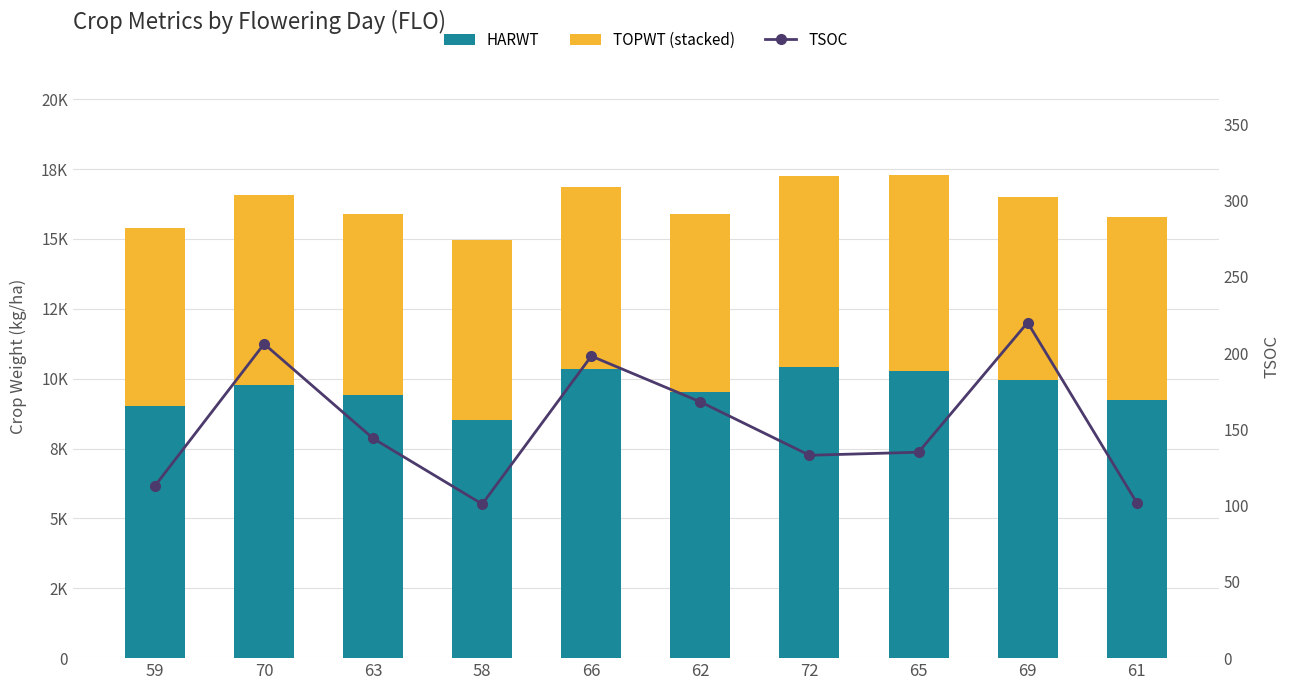

True or false: TSOC has a value of 45 at 58.

False